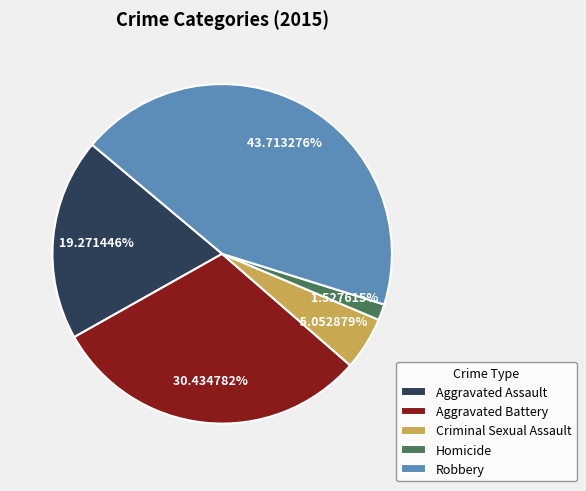

Count the number of slices in the pie.

5